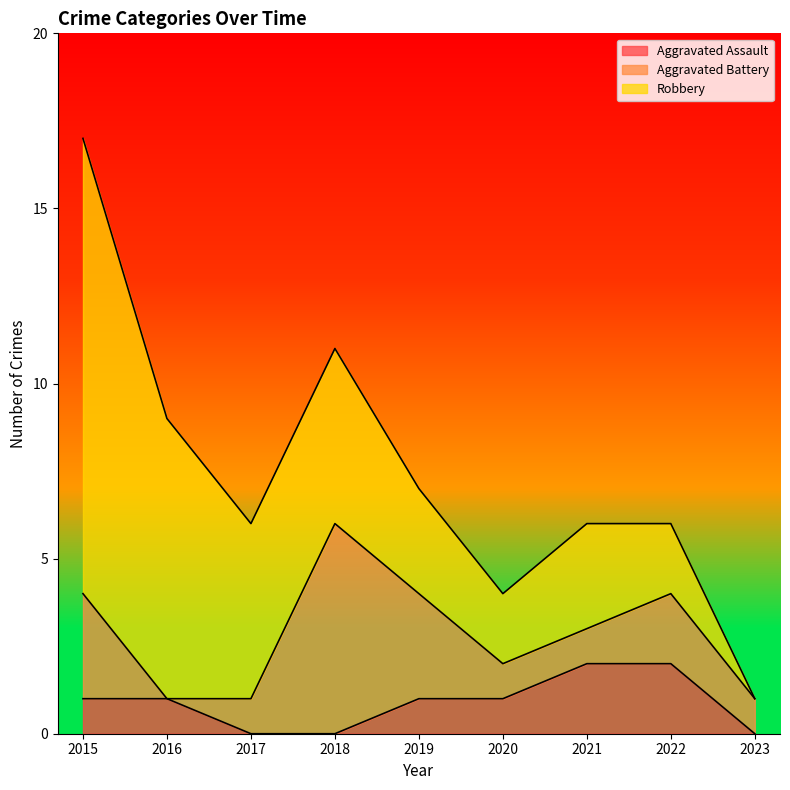

List the labels in order of Aggravated Assault value, largest first.

2021, 2022, 2015, 2016, 2019, 2020, 2017, 2018, 2023